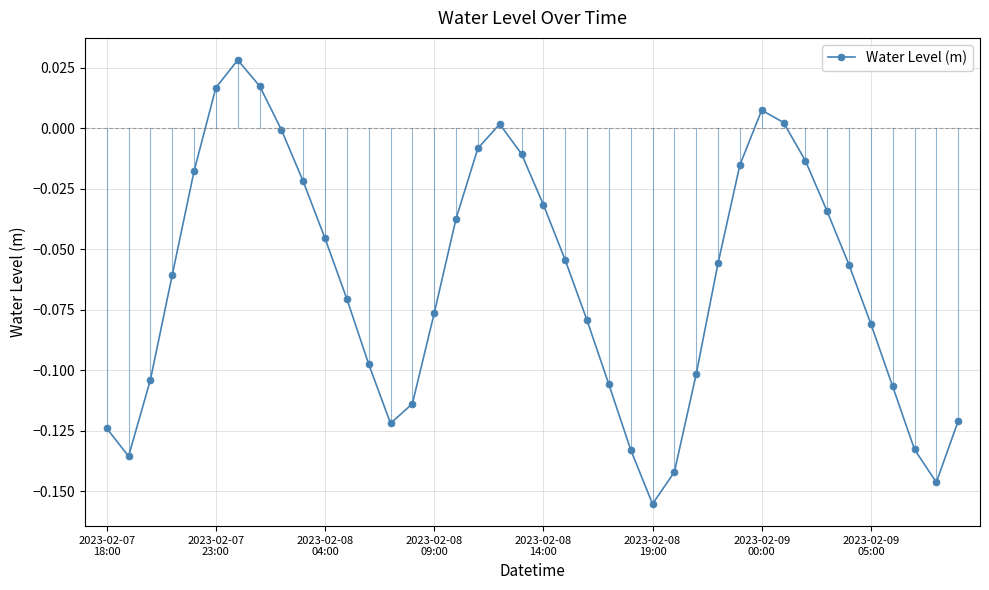

True or false: there are more than 0 points higher than both neighbors.

True